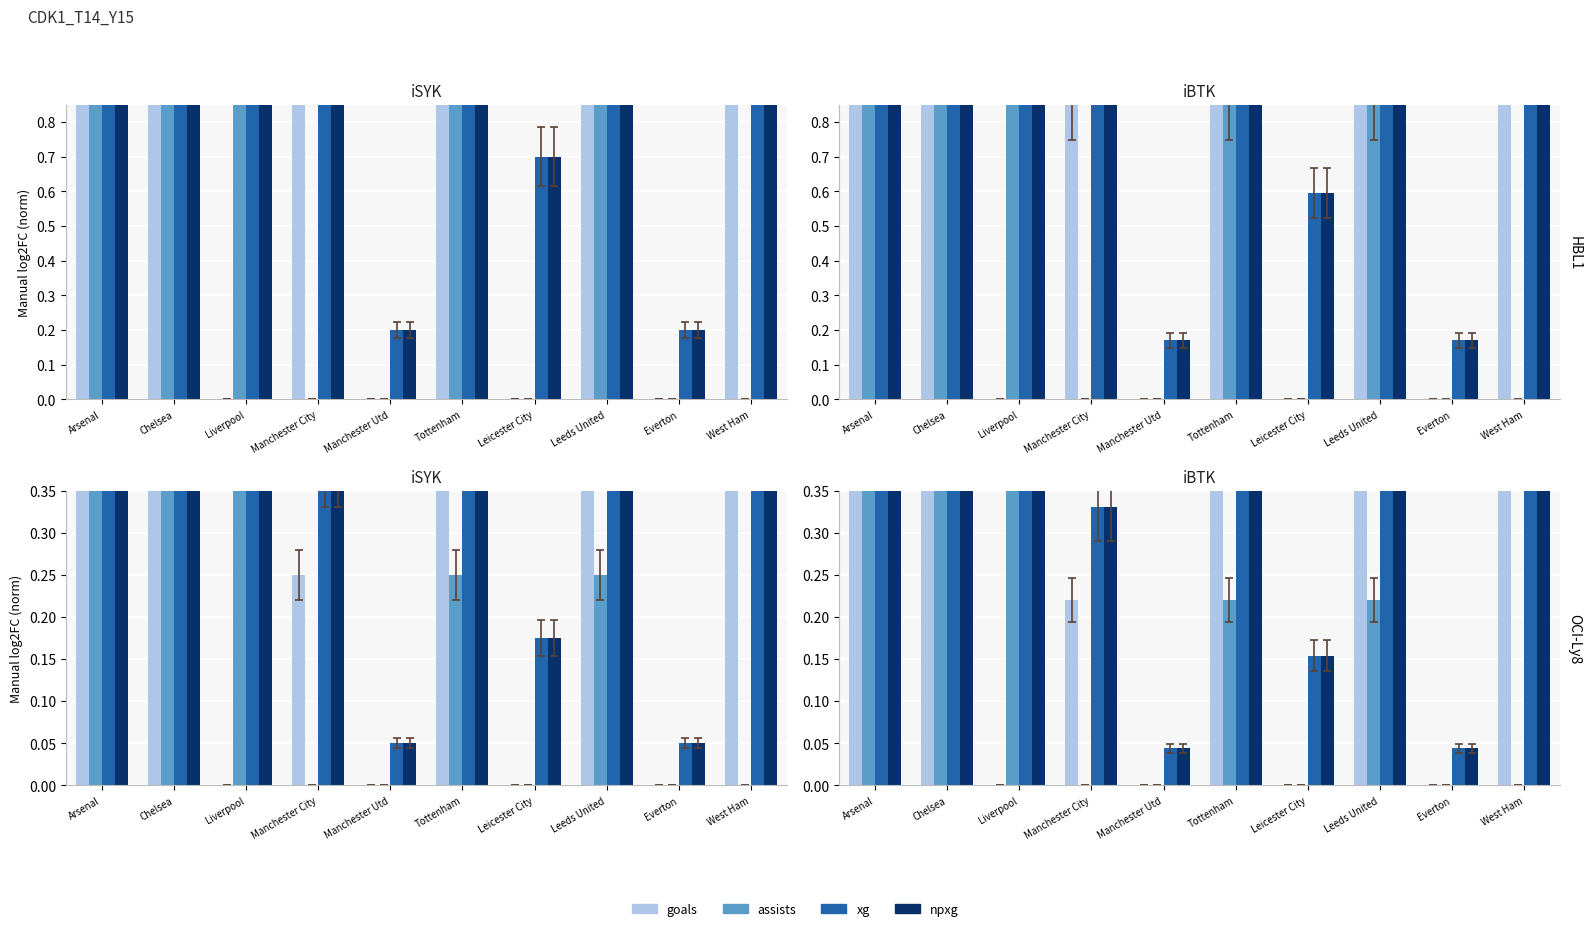

What is the spread (max minus min) of values at West Ham?

0.7